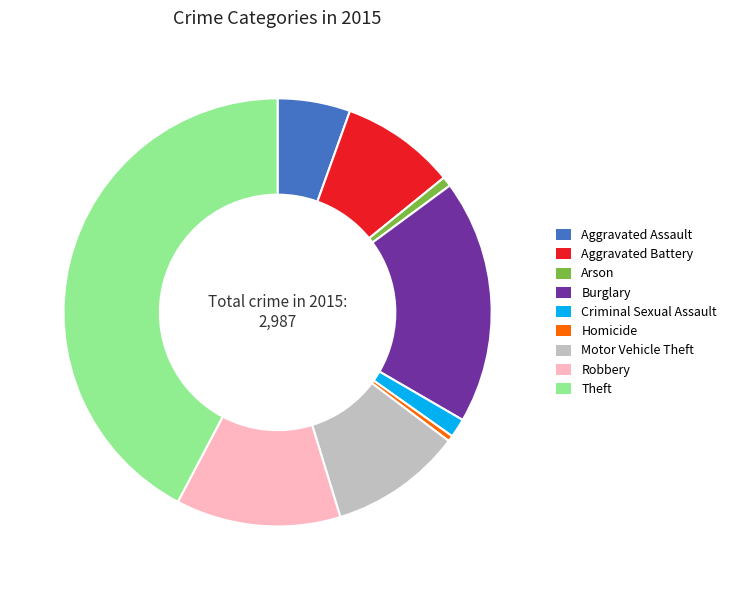

Which category has the biggest portion of the pie?

Theft